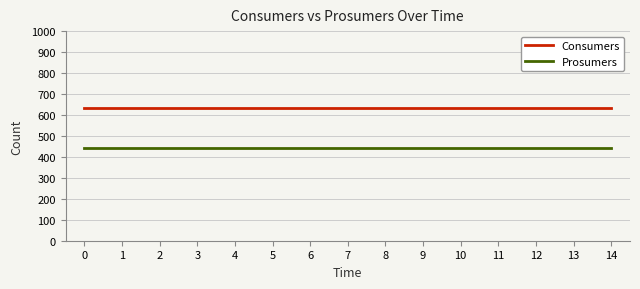

Reading left to right, list all the values displayed in this chart.

Consumers: 635	635	635	635	635	635	635	635	635	635	635	635	635	635	635
Prosumers: 440	440	440	440	440	440	440	440	440	440	440	440	440	440	440